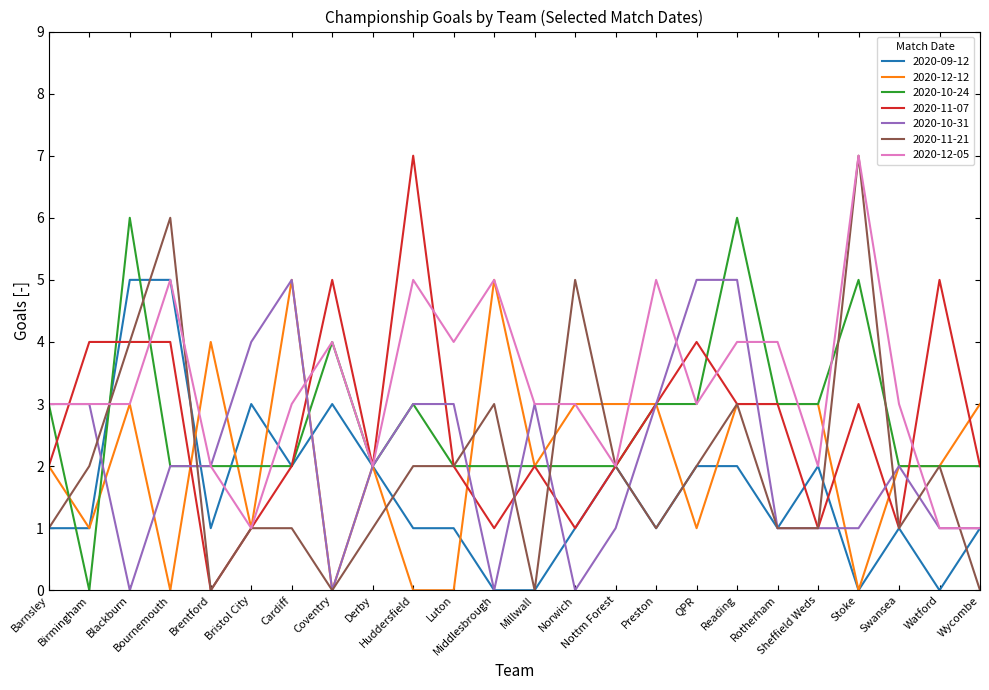

Which series has the largest total across all categories?

2020-12-05